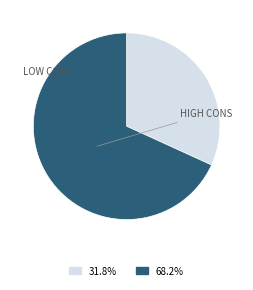

How many slices are in this pie chart?

2